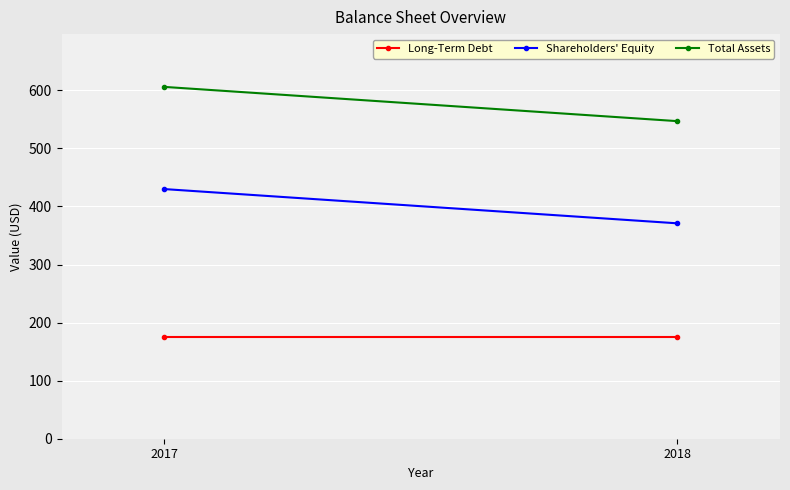

What is the total value across all series at 2017?

1211